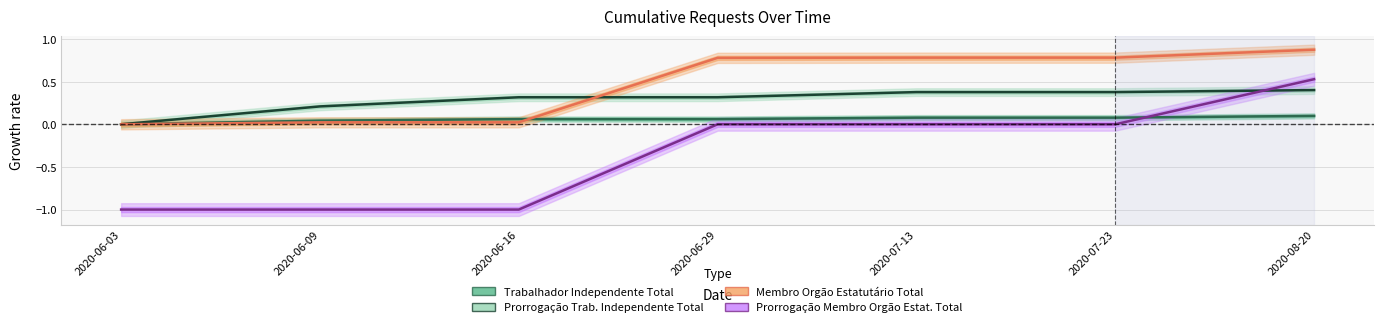

What is the sum of all Trabalhador Independente Total values?

0.4